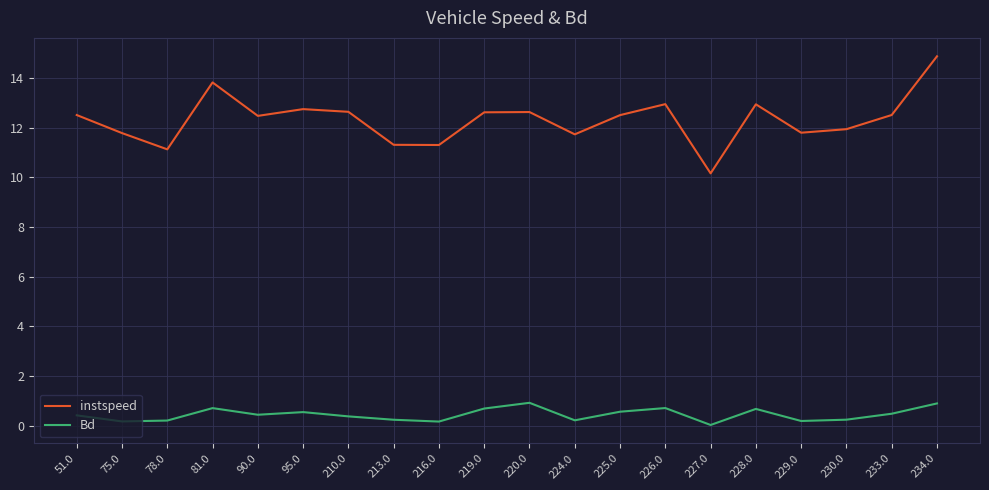

At which label is Bd closest to 0?

227.0